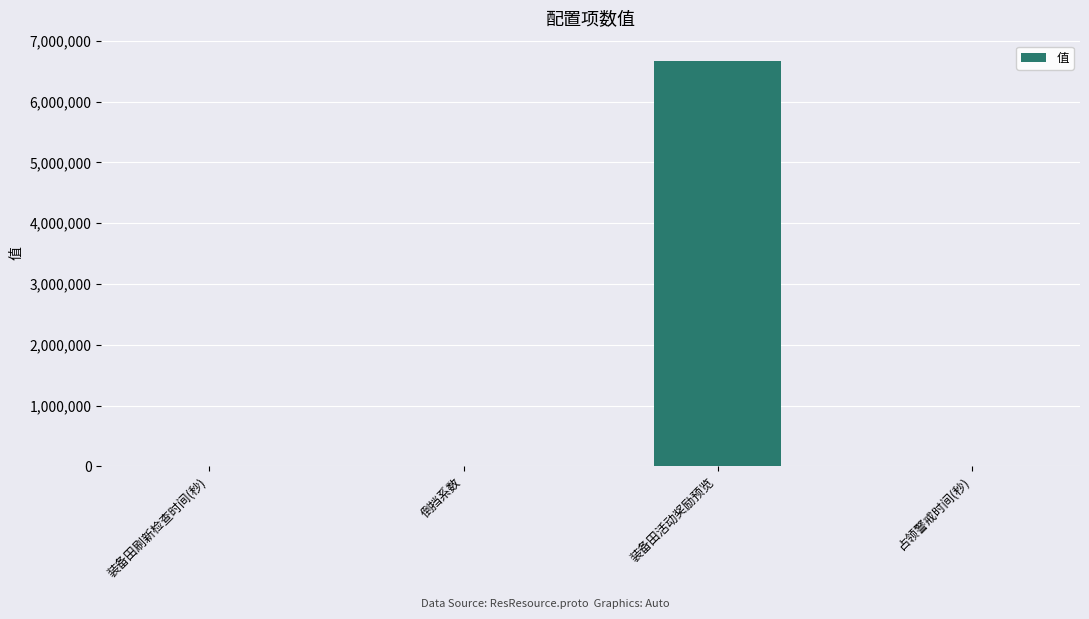

The value at 装备田活动奖励预览 is 4181292.4. True or false?

False